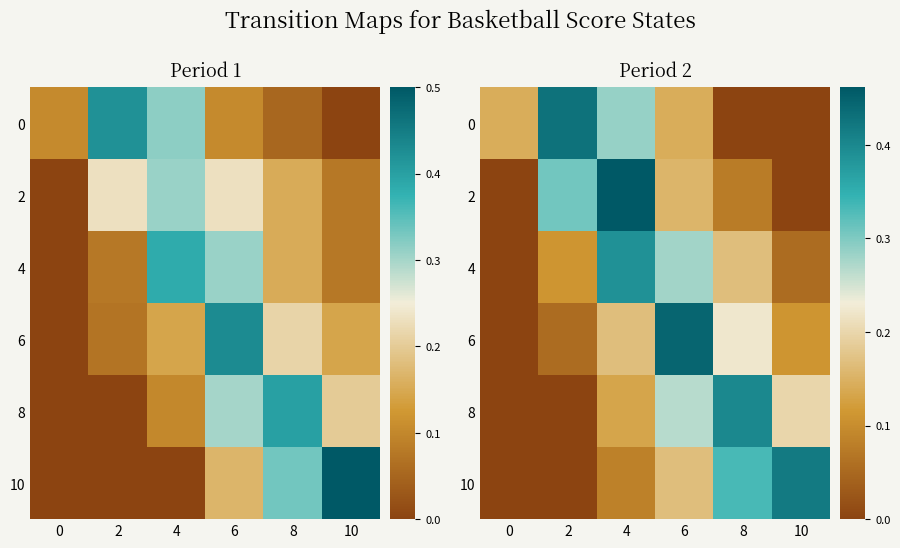

True or false: 6 has a value of 0.2 at 8.

True